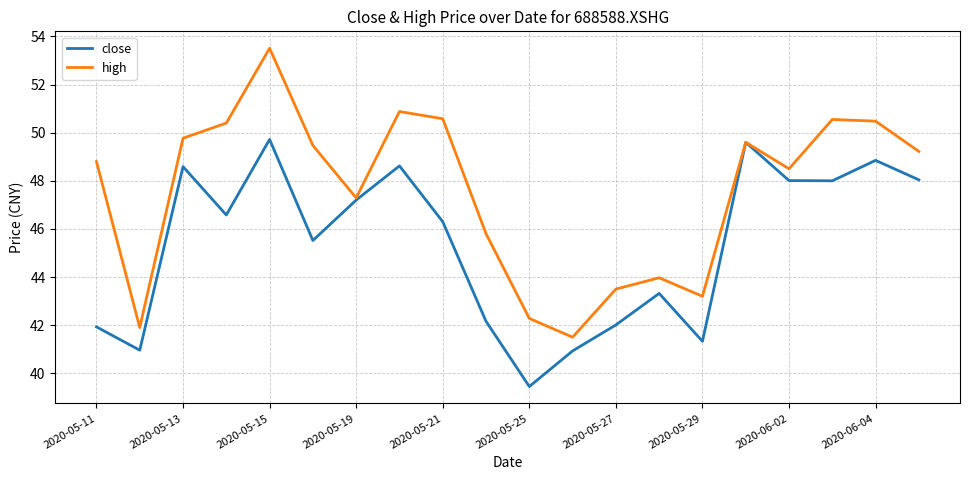

Rank the series by their maximum value, from lowest to highest.

close, high